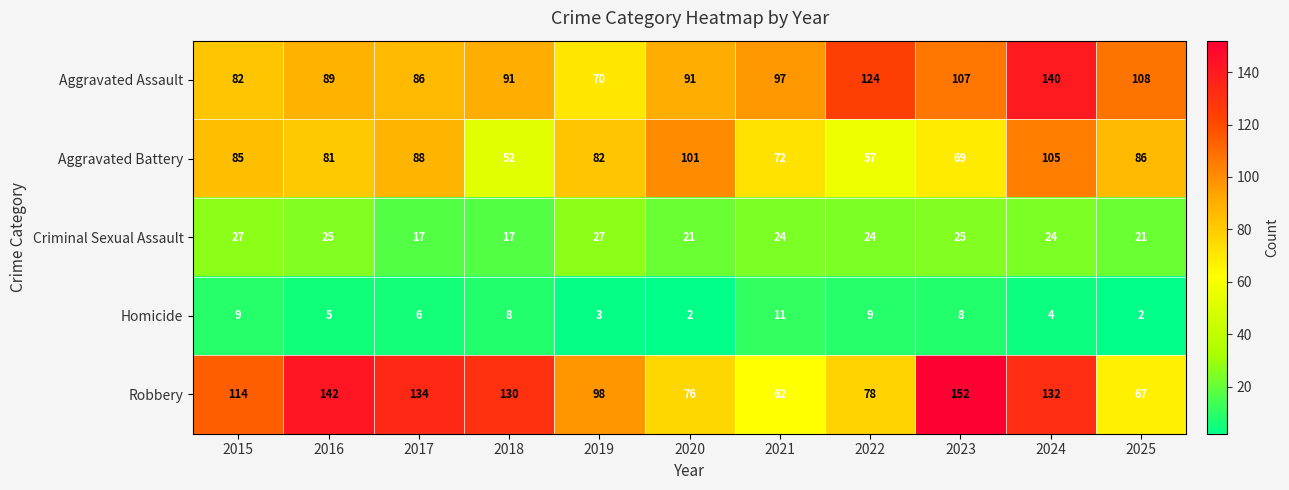

Between 2015 and 2017, which series saw the biggest shift?

Robbery